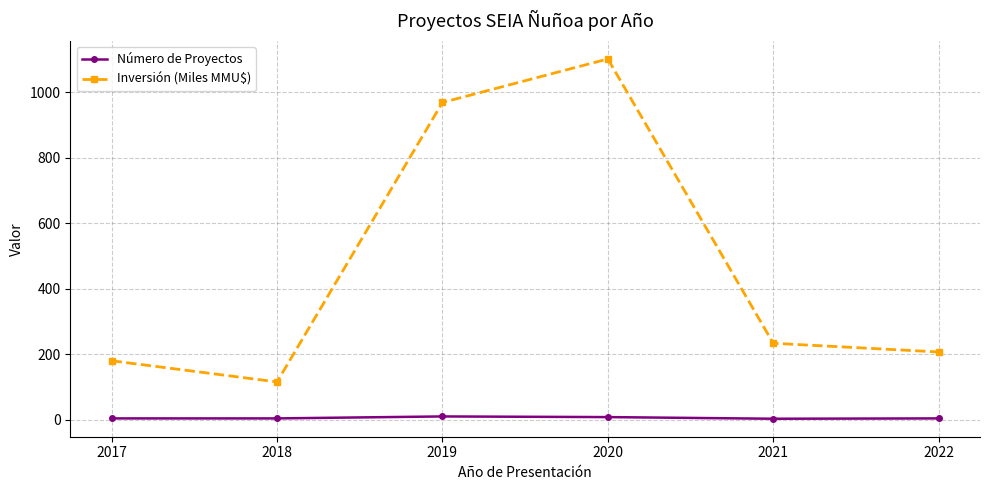

Count the number of categories in the chart.

6